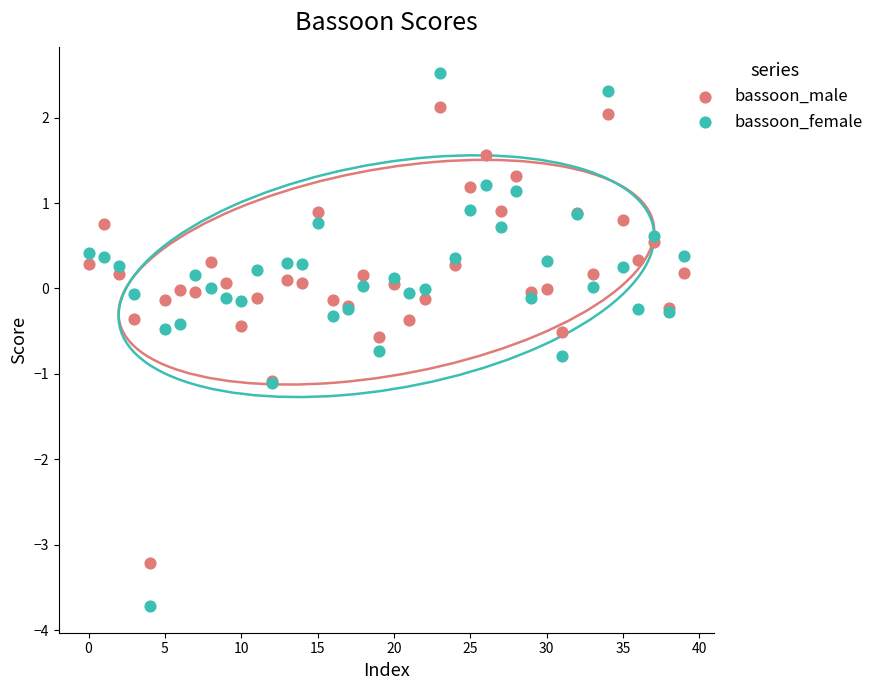

Which series has the widest spread of Y values?

bassoon_female